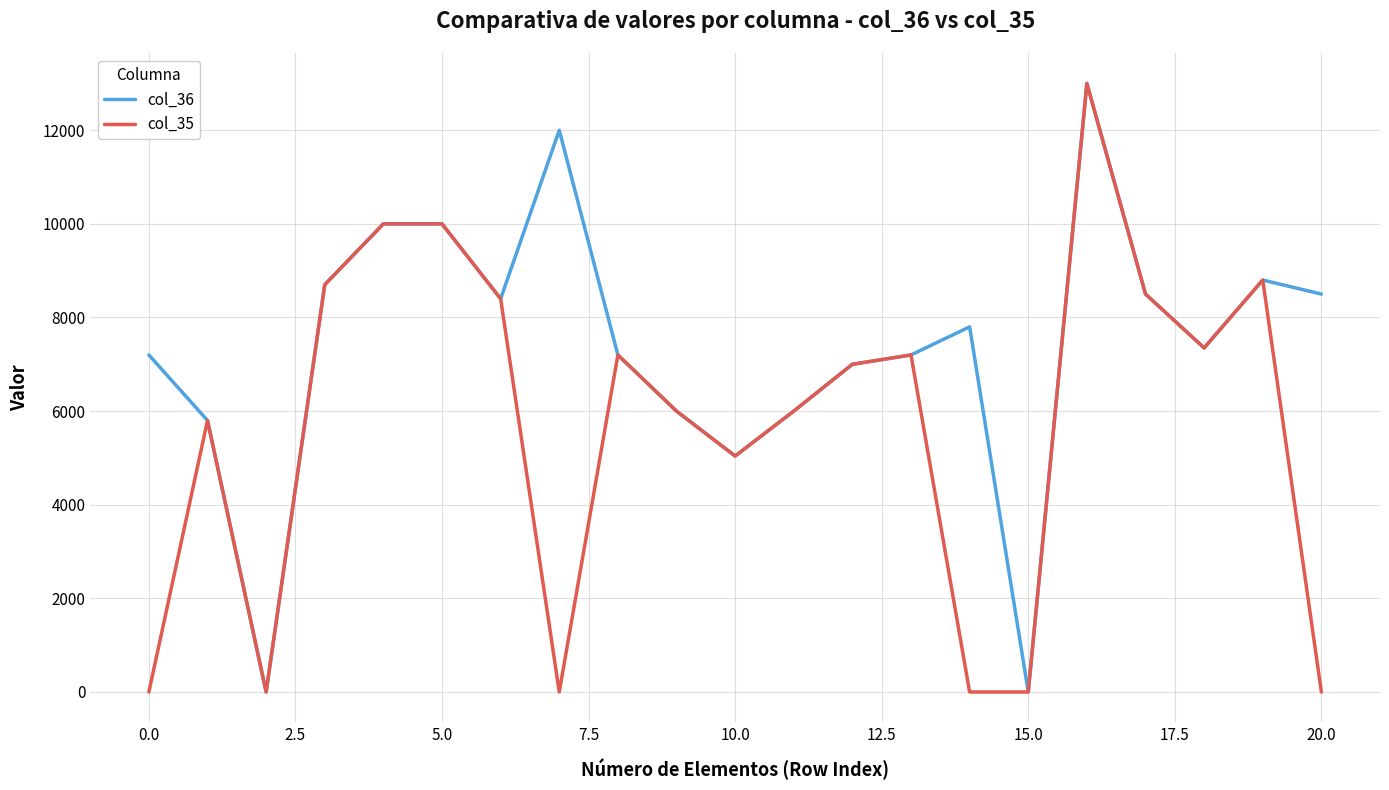

List the series in order of their overall mean, lowest first.

col_35, col_36